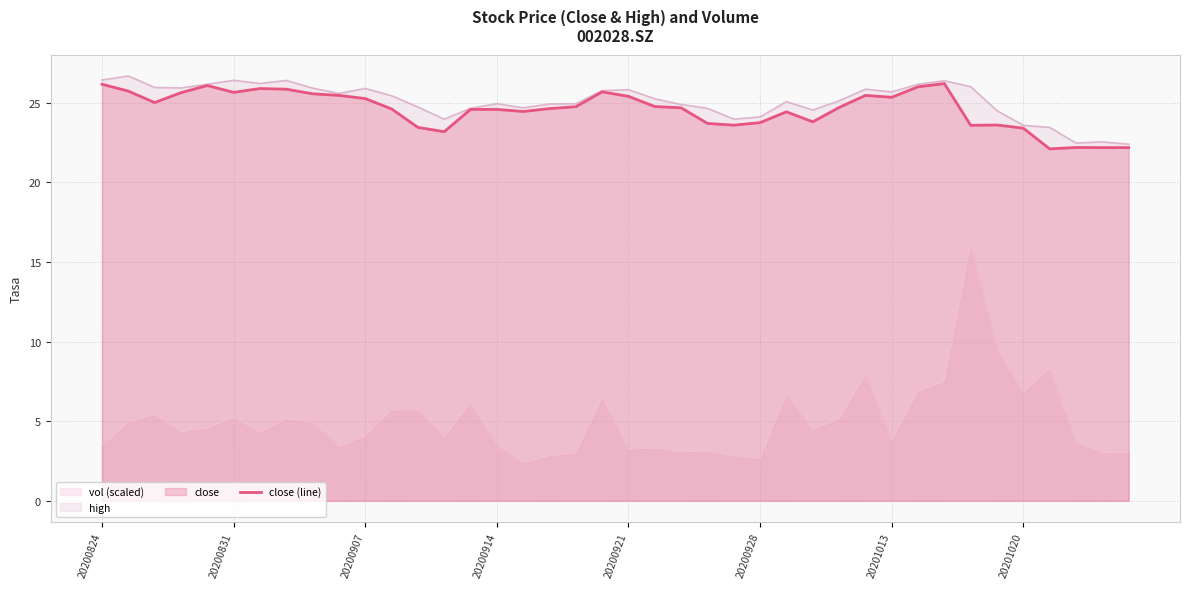

What is the highest value of the close (line) series?

26.2